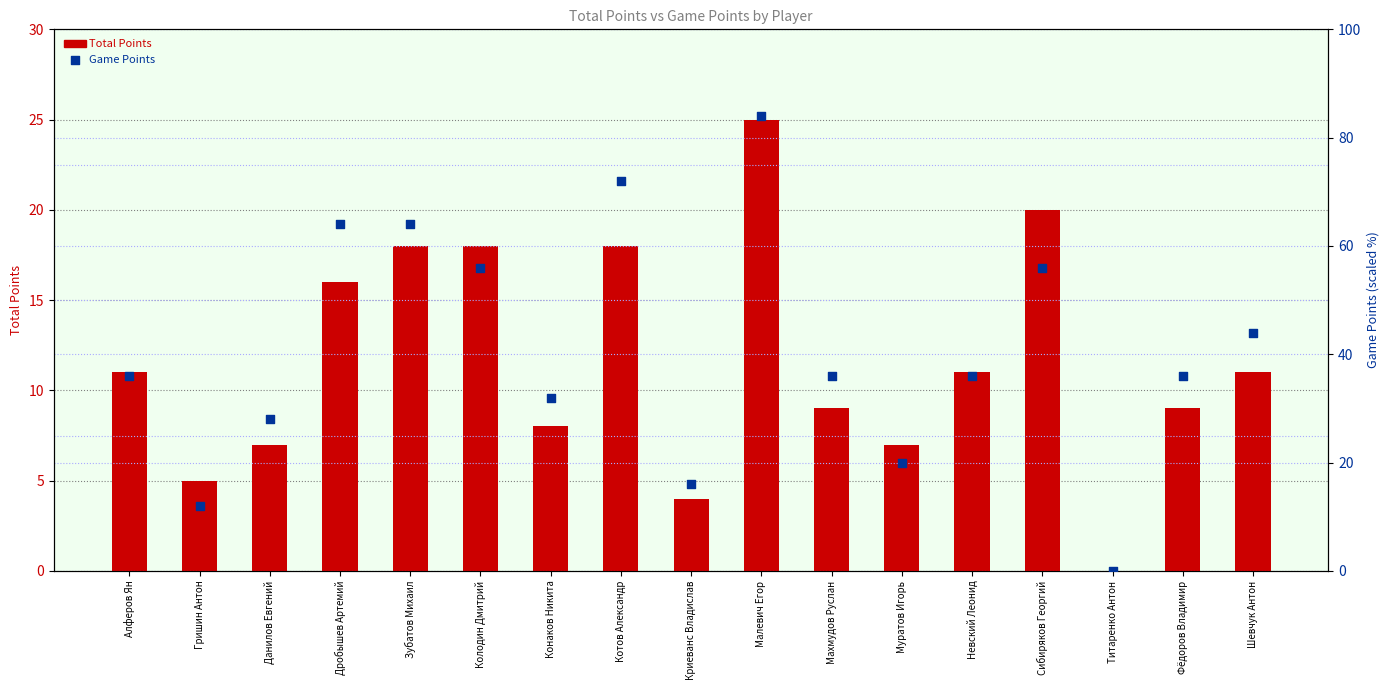

At which category is the sum across all series the highest?

Малевич Егор